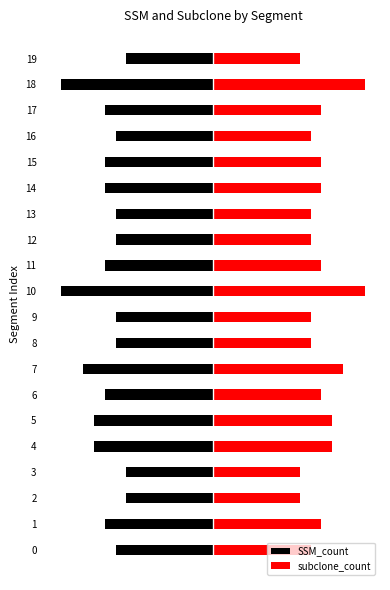

What is the difference between the maximum and minimum values in the subclone_count series?

6